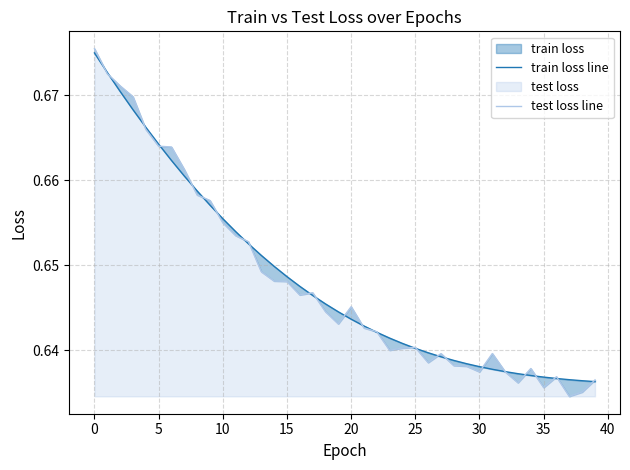

Is the value of train loss line at 27 greater than the value of test loss line at 20?

No